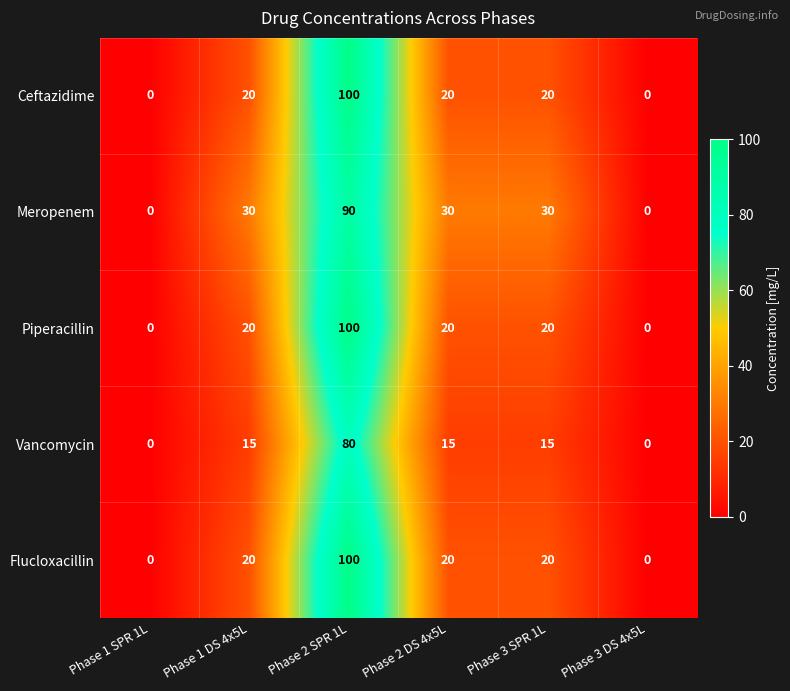

How many values in the Vancomycin series are below 15?

2